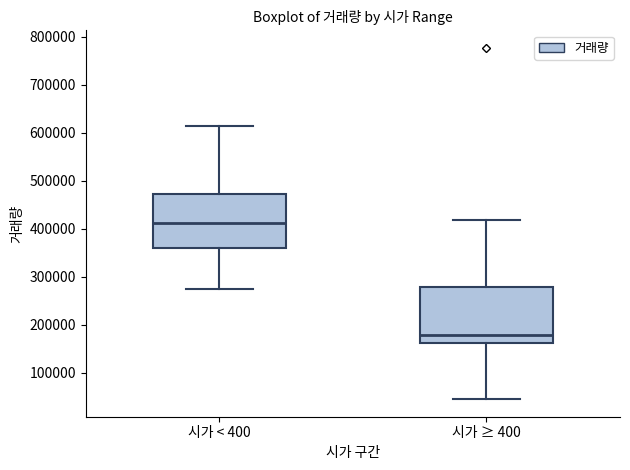

Which box has the highest median line?

시가 < 400